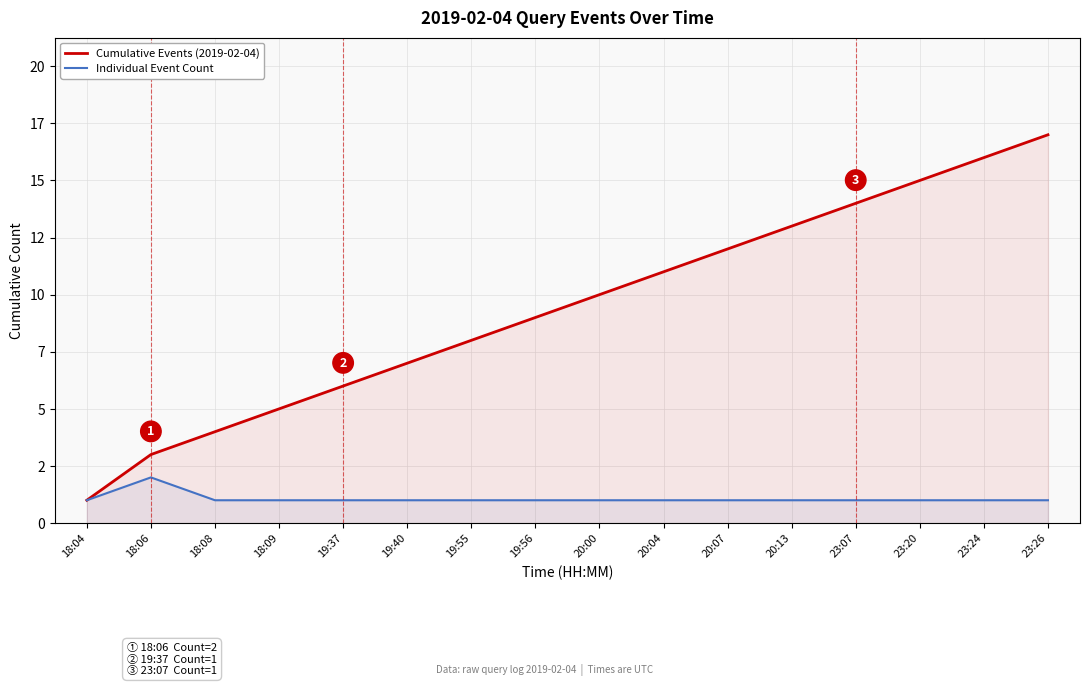

Is it true that Cumulative Events (2019-02-04) equals 4 at 18:08?

True